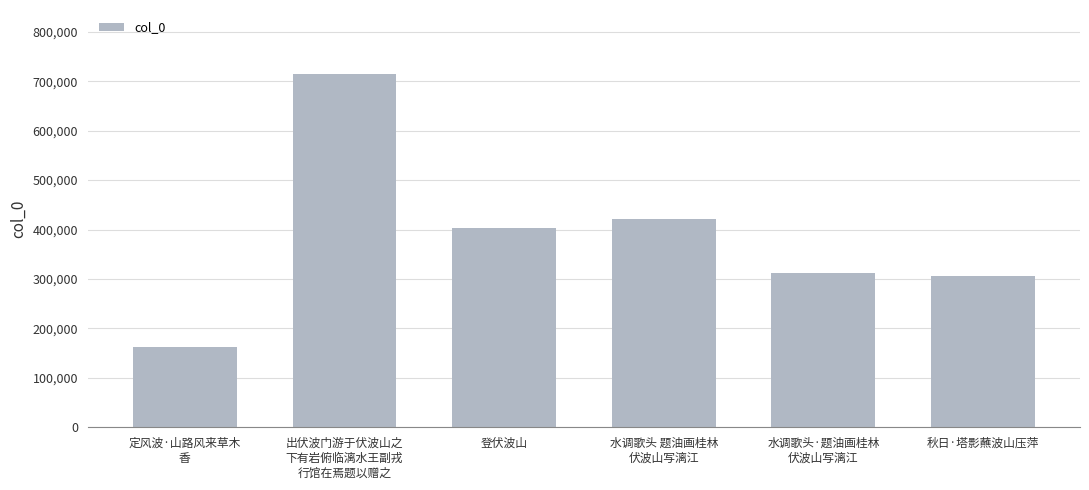

List the labels in order of value, smallest first.

定风波·山路风来草木
香, 秋日·塔影蘸波山压萍, 水调歌头·题油画桂林
伏波山写漓江, 登伏波山, 水调歌头 题油画桂林
伏波山写漓江, 出伏波门游于伏波山之
下有岩俯临漓水王副戎
行馆在焉题以赠之